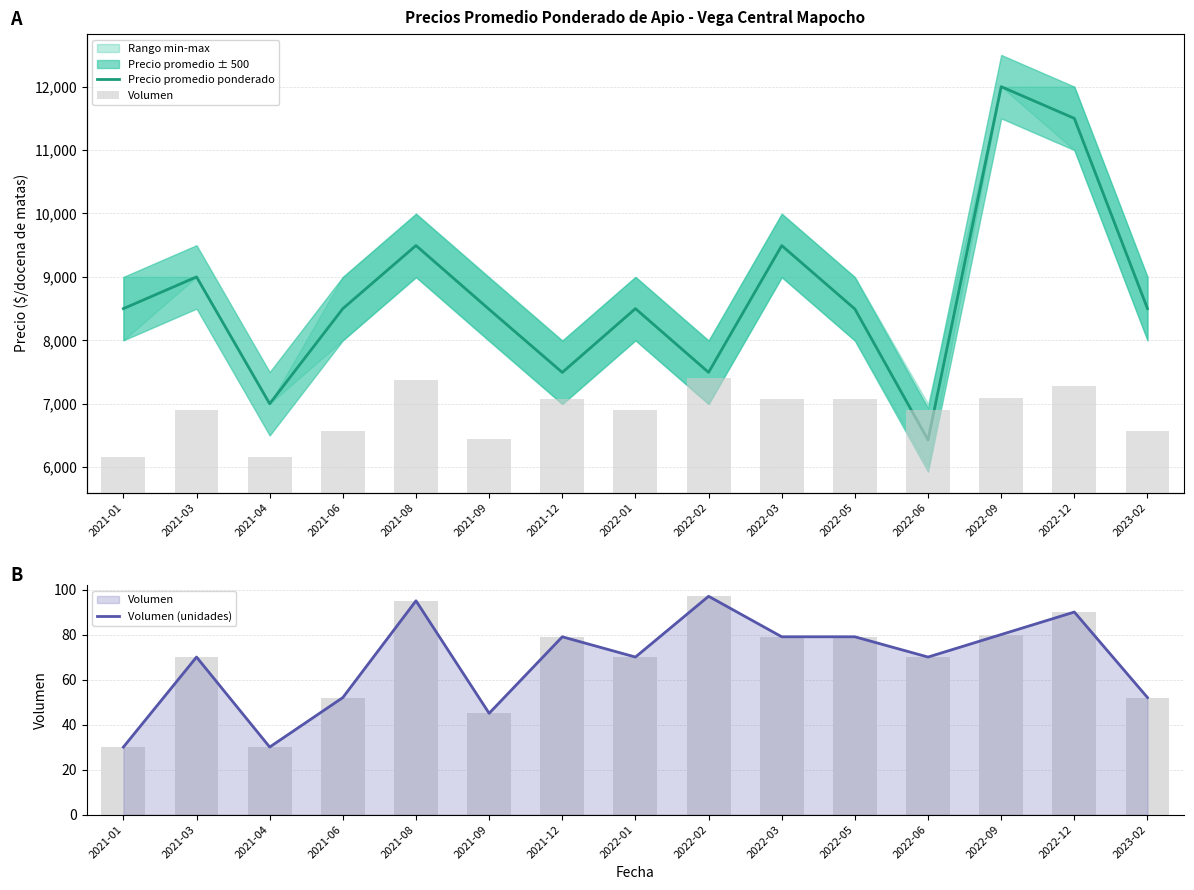

Which category has the highest value in the Volumen series?

2022-02